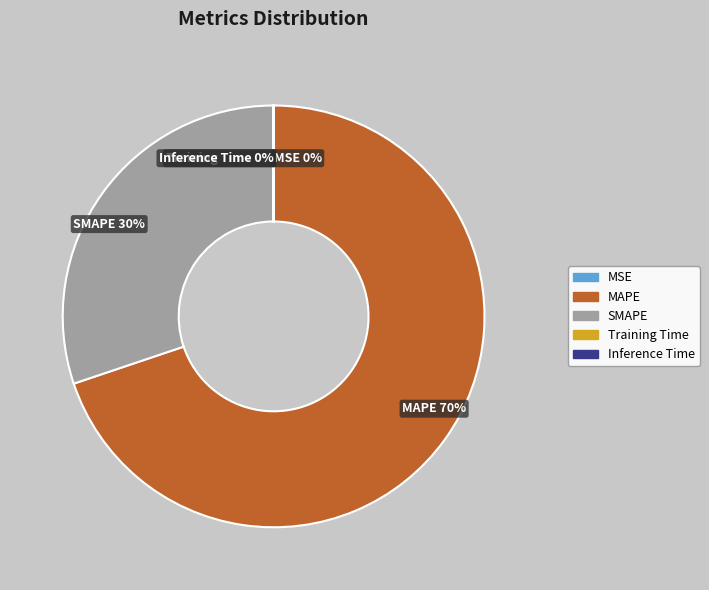

Is it true that MAPE 70% is 77% of the pie?

False